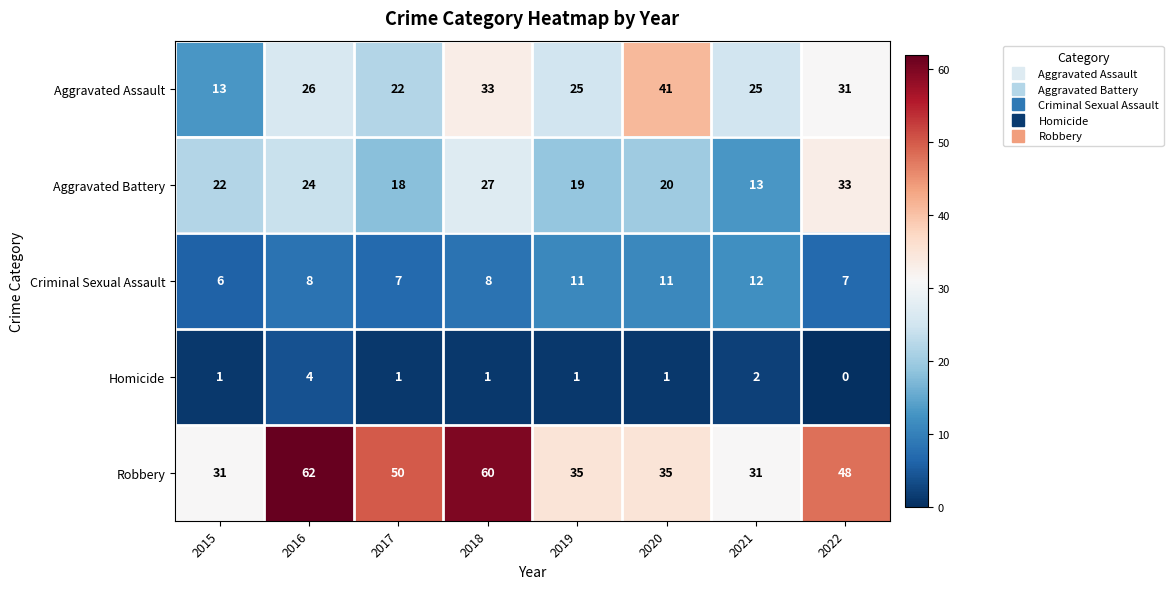

What is the maximum value shown in the chart?

62